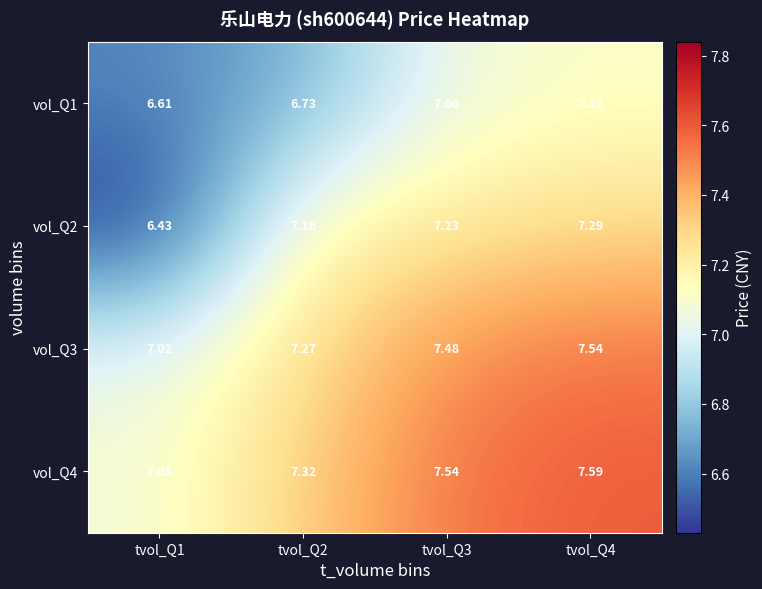

Is the value of vol_Q4 at tvol_Q1 greater than the value of vol_Q3 at tvol_Q2?

No